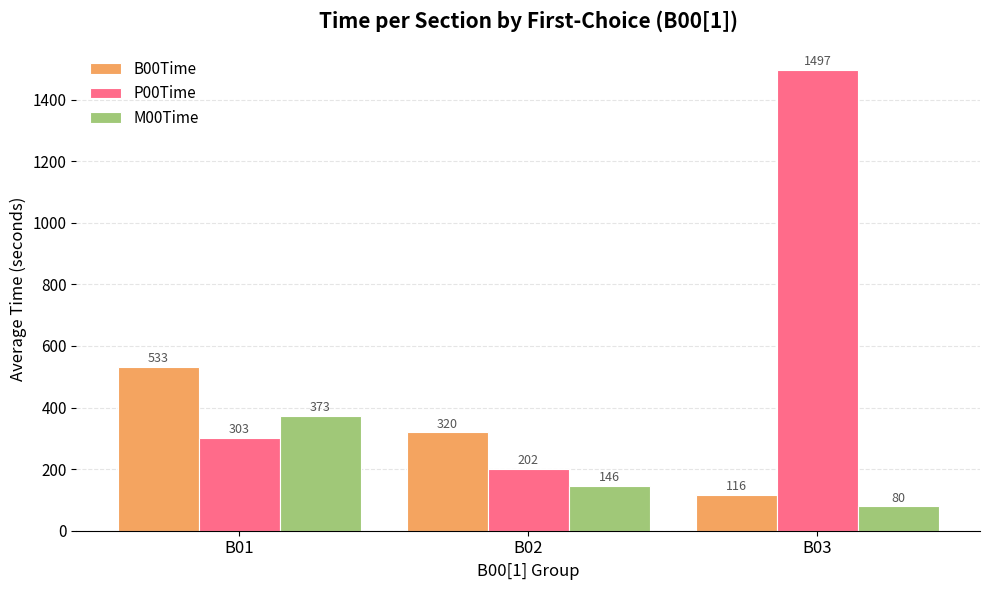

Which series has the largest range (max minus min)?

P00Time